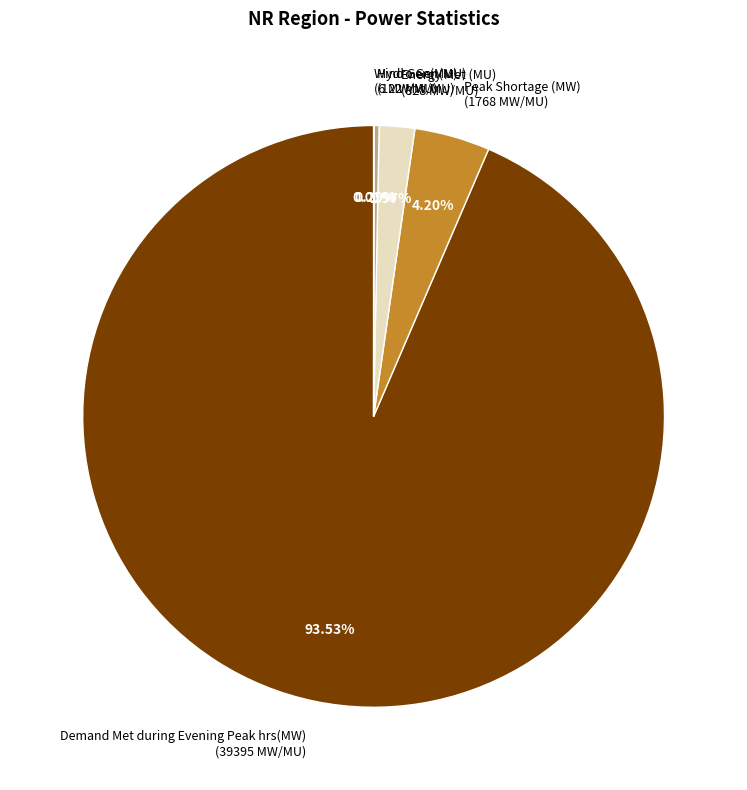

Is Peak Shortage (MW) (1768 MW/MU) the majority of the pie?

No